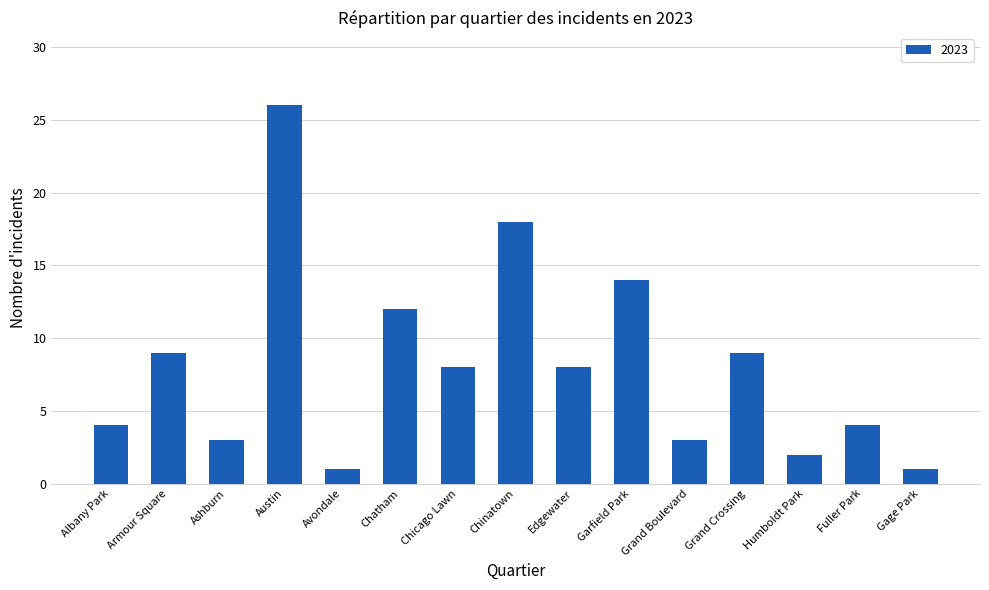

The value at Armour Square is 9. True or false?

True